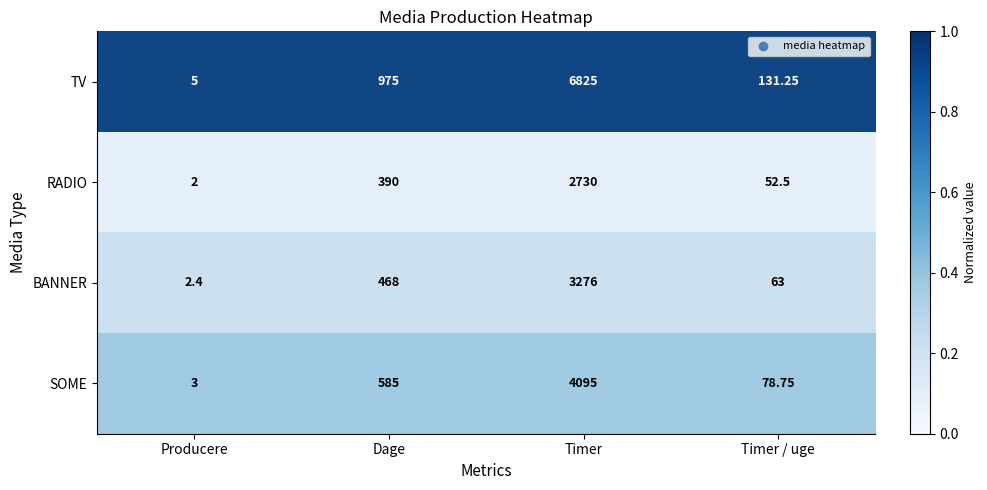

How many data points does each series have?

4